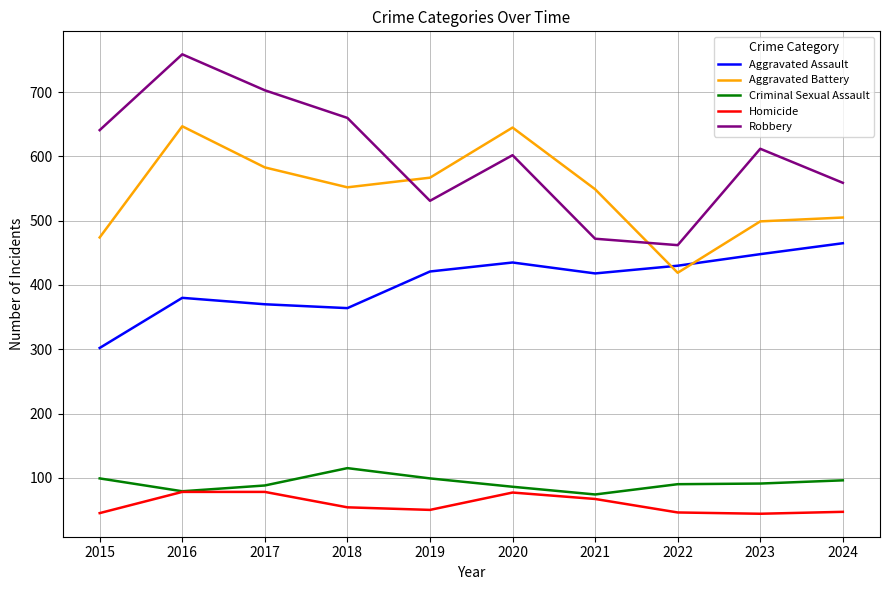

Which series has the largest total across all categories?

Robbery